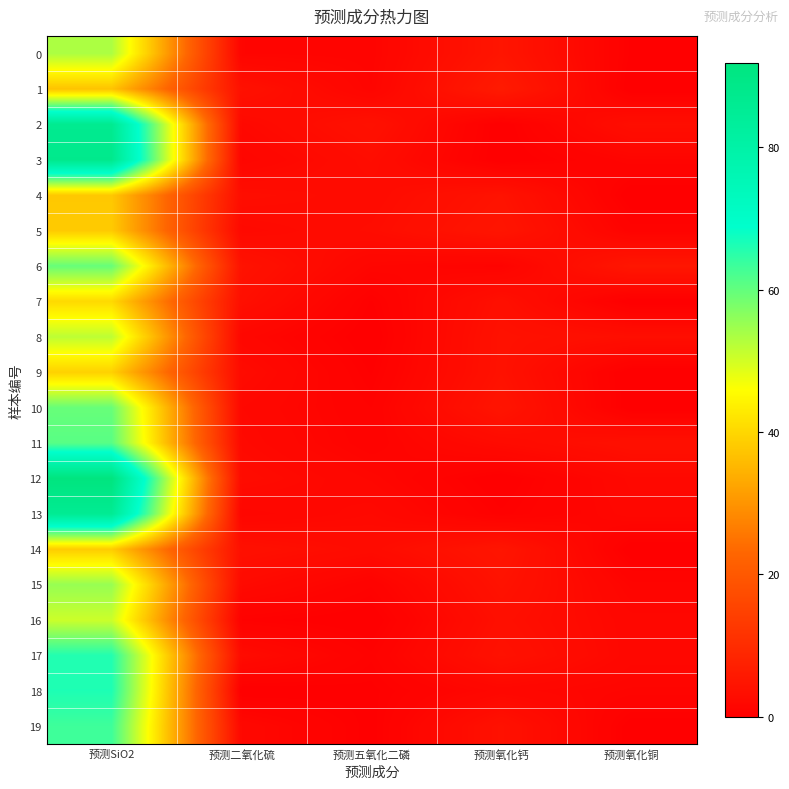

Reading left to right, list all the values displayed in this chart.

0: 预测SiO2=53.4	预测二氧化硫=1.3	预测五氧化二磷=1.1	预测氧化钙=4.9	预测氧化铜=0.3
1: 预测SiO2=37.1	预测二氧化硫=3.9	预测五氧化二磷=1.3	预测氧化钙=6.1	预测氧化铜=0.0
2: 预测SiO2=86.7	预测二氧化硫=2.0	预测五氧化二磷=3.9	预测氧化钙=0.0	预测氧化铜=3.3
3: 预测SiO2=87.8	预测二氧化硫=1.4	预测五氧化二磷=3.1	预测氧化钙=0.0	预测氧化铜=1.2
4: 预测SiO2=37.8	预测二氧化硫=3.2	预测五氧化二磷=2.6	预测氧化钙=4.3	预测氧化铜=0.0
5: 预测SiO2=38.1	预测二氧化硫=2.2	预测五氧化二磷=2.9	预测氧化钙=4.9	预测氧化铜=0.9
6: 预测SiO2=59.7	预测二氧化硫=4.2	预测五氧化二磷=1.4	预测氧化钙=1.0	预测氧化铜=5.1
7: 预测SiO2=40.4	预测二氧化硫=3.5	预测五氧化二磷=0.3	预测氧化钙=3.6	预测氧化铜=0.0
8: 预测SiO2=51.9	预测二氧化硫=1.8	预测五氧化二磷=0.0	预测氧化钙=4.1	预测氧化铜=3.3
9: 预测SiO2=39.1	预测二氧化硫=2.6	预测五氧化二磷=0.3	预测氧化钙=4.1	预测氧化铜=0.0
10: 预测SiO2=59.5	预测二氧化硫=2.0	预测五氧化二磷=0.7	预测氧化钙=4.7	预测氧化铜=0.0
11: 预测SiO2=60.9	预测二氧化硫=2.2	预测五氧化二磷=0.8	预测氧化钙=2.5	预测氧化铜=3.7
12: 预测SiO2=91.9	预测二氧化硫=2.7	预测五氧化二磷=1.6	预测氧化钙=0.0	预测氧化铜=2.1
13: 预测SiO2=85.8	预测二氧化硫=1.4	预测五氧化二磷=2.2	预测氧化钙=0.4	预测氧化铜=1.8
14: 预测SiO2=38.4	预测二氧化硫=3.7	预测五氧化二磷=2.7	预测氧化钙=4.9	预测氧化铜=0.0
15: 预测SiO2=55.3	预测二氧化硫=2.4	预测五氧化二磷=0.8	预测氧化钙=4.2	预测氧化铜=1.2
16: 预测SiO2=50.6	预测二氧化硫=0.5	预测五氧化二磷=0.0	预测氧化钙=3.6	预测氧化铜=1.7
17: 预测SiO2=65.8	预测二氧化硫=2.7	预测五氧化二磷=0.6	预测氧化钙=4.0	预测氧化铜=1.8
18: 预测SiO2=66.2	预测二氧化硫=0.0	预测五氧化二磷=0.3	预测氧化钙=1.8	预测氧化铜=1.2
19: 预测SiO2=63.3	预测二氧化硫=1.9	预测五氧化二磷=0.2	预测氧化钙=4.0	预测氧化铜=0.1